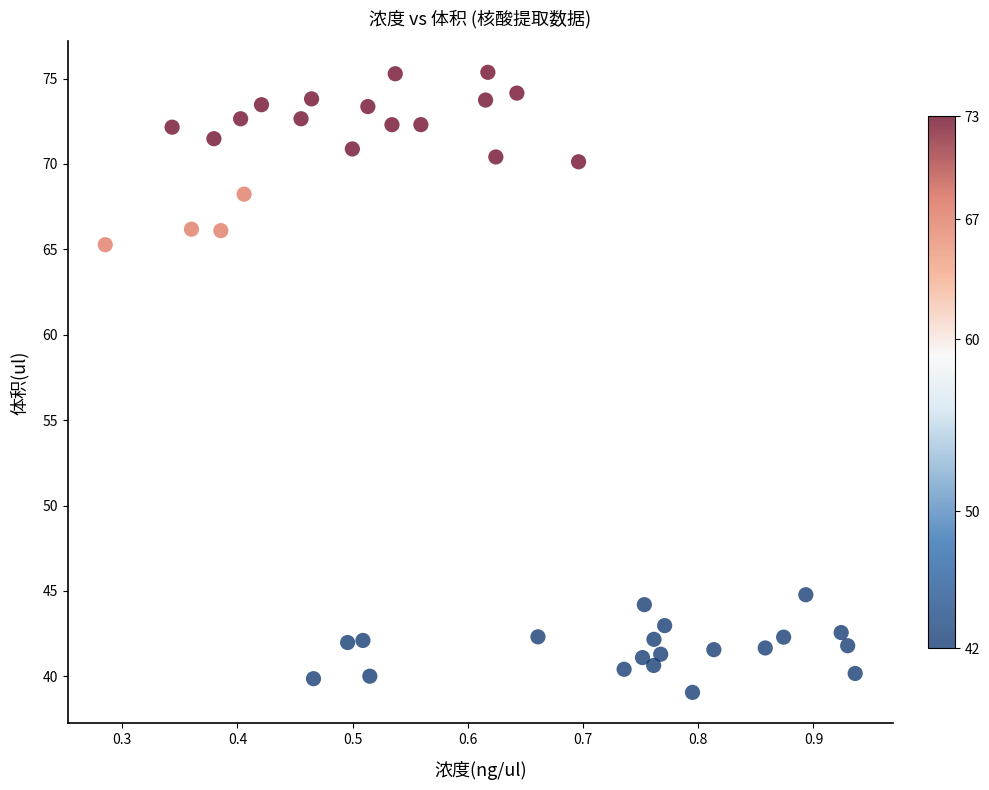

What is the range of X values (max minus min)?

0.7